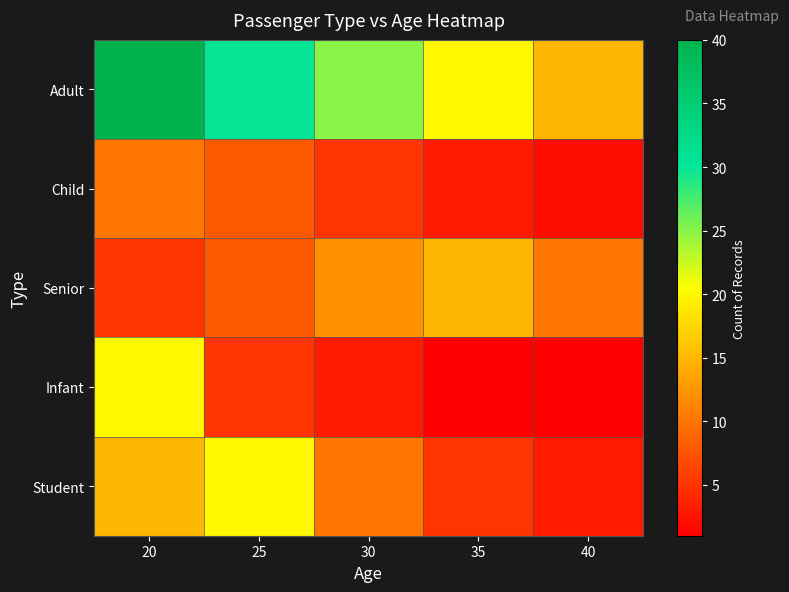

Which has a higher value, 20 or 35?

20